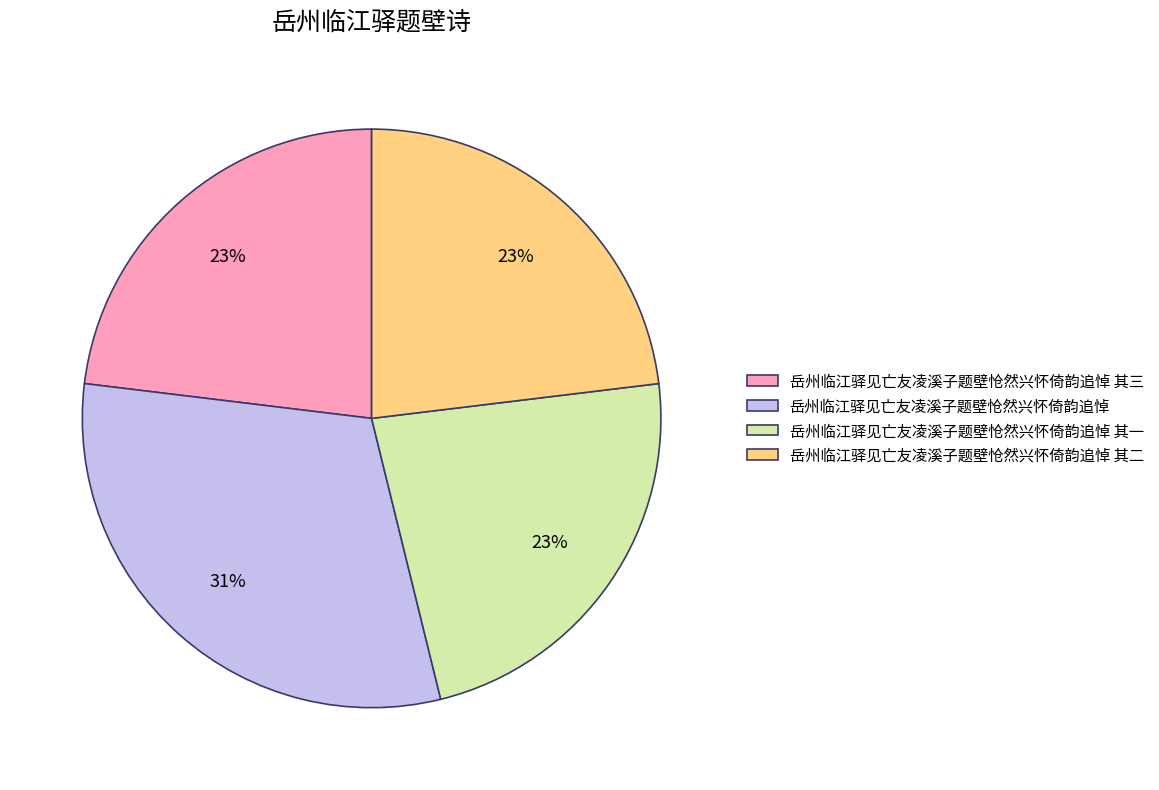

To the nearest percent, what portion does 岳州临江驿见亡友凌溪子题壁怆然兴怀倚韵追悼 represent?

31%